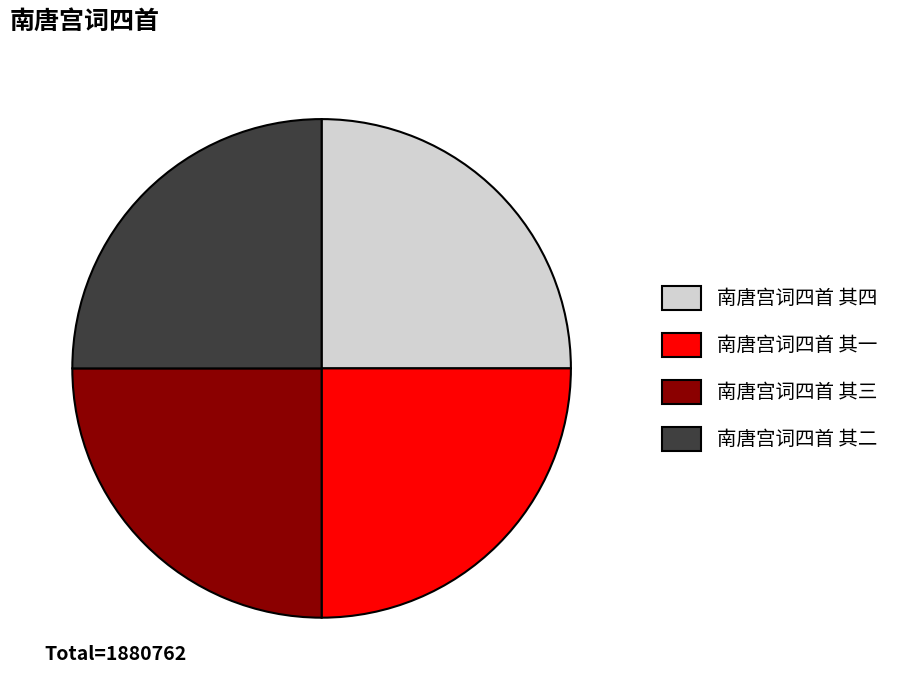

The 南唐宫词四首 其四 slice represents 25% of the pie. True or false?

True